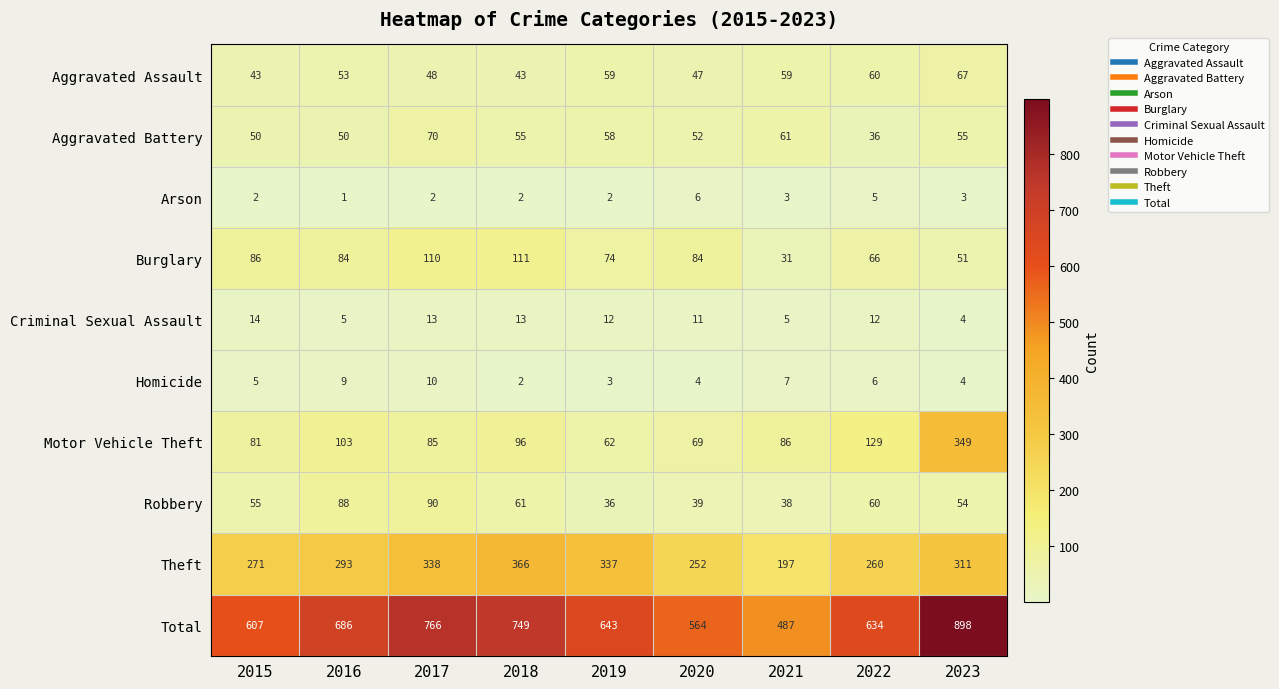

At which category is the sum across all series the highest?

2023